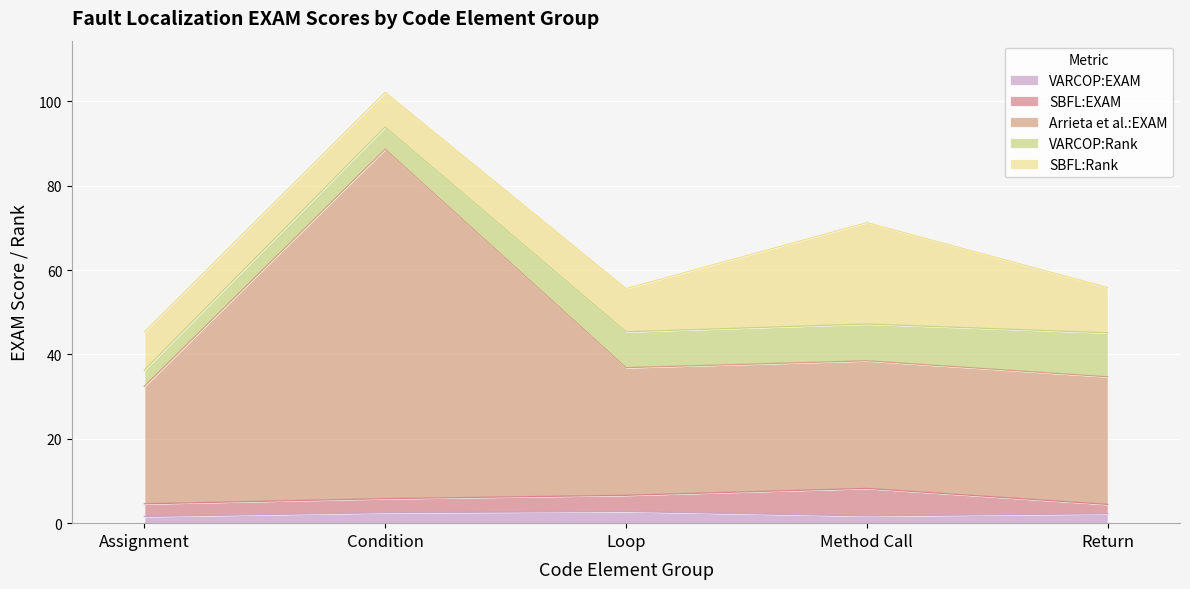

Which category has the highest value in the VARCOP:Rank series?

Return